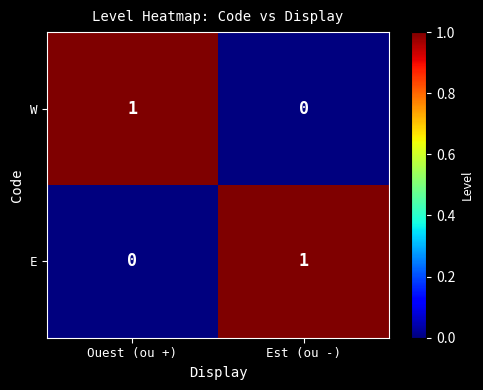

At Est (ou -), list the series in order from smallest to largest.

W, E